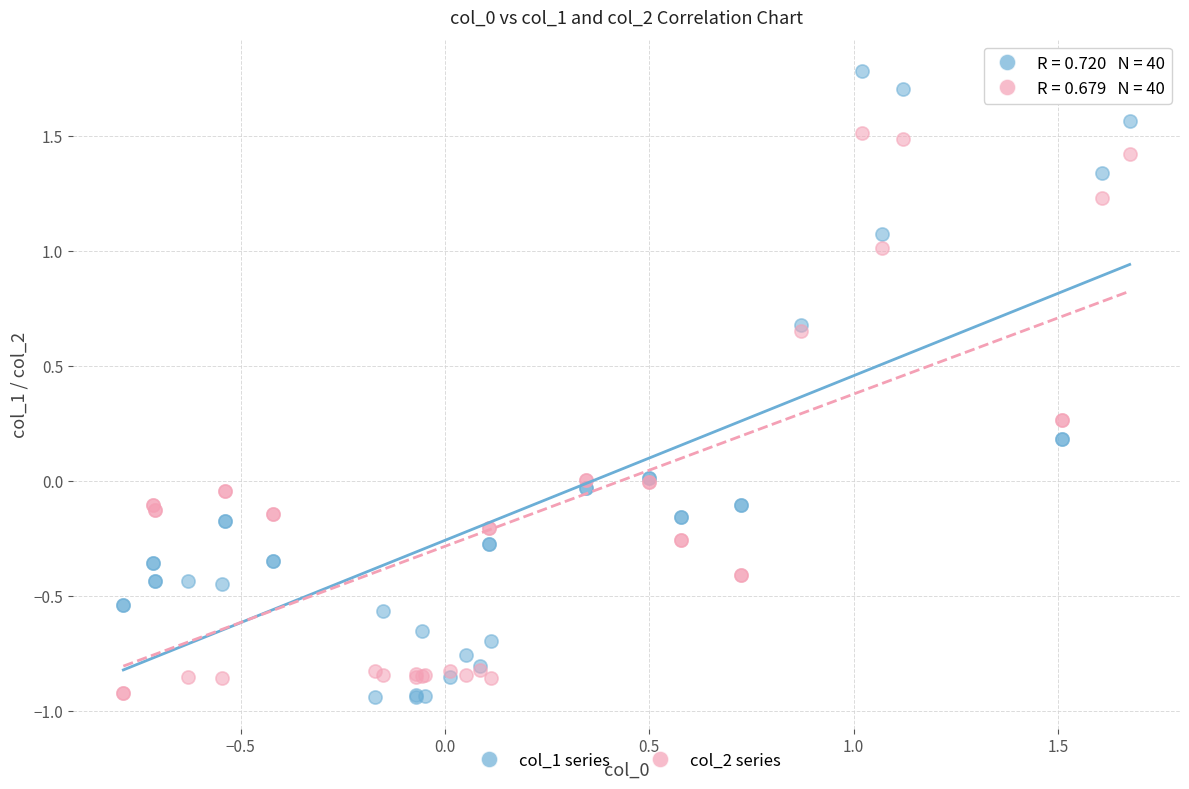

Which series has the largest Y range (max minus min)?

col_1 series